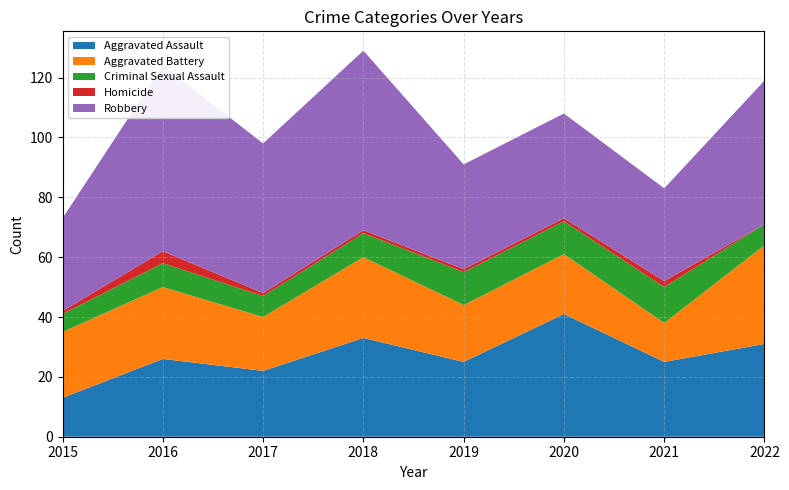

Reading left to right, extract all data points from this chart.

Aggravated Assault: 13	26	22	33	25	41	25	31
Aggravated Battery: 22	24	18	27	19	20	13	33
Criminal Sexual Assault: 6	8	7	8	11	11	12	7
Homicide: 1	4	1	1	1	1	2	0
Robbery: 31	62	50	60	35	35	31	48